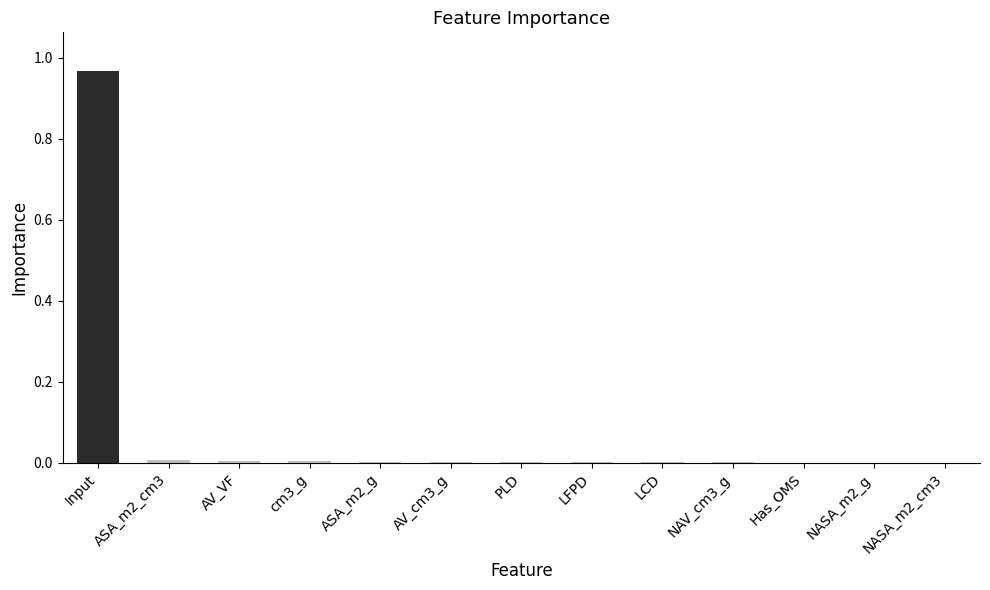

Which label corresponds to the largest value in the chart?

Input